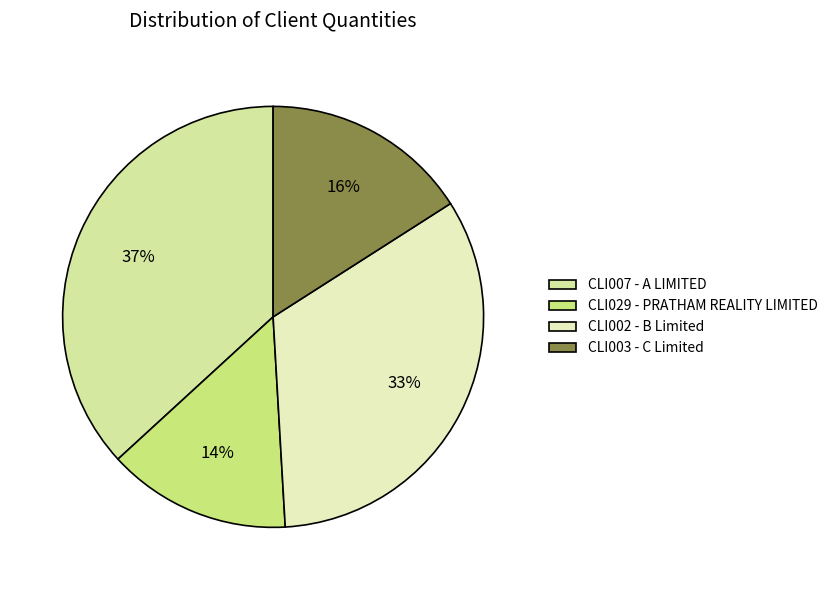

What percentage do CLI029 - PRATHAM REALITY LIMITED and CLI007 - A LIMITED together represent?

50.9%